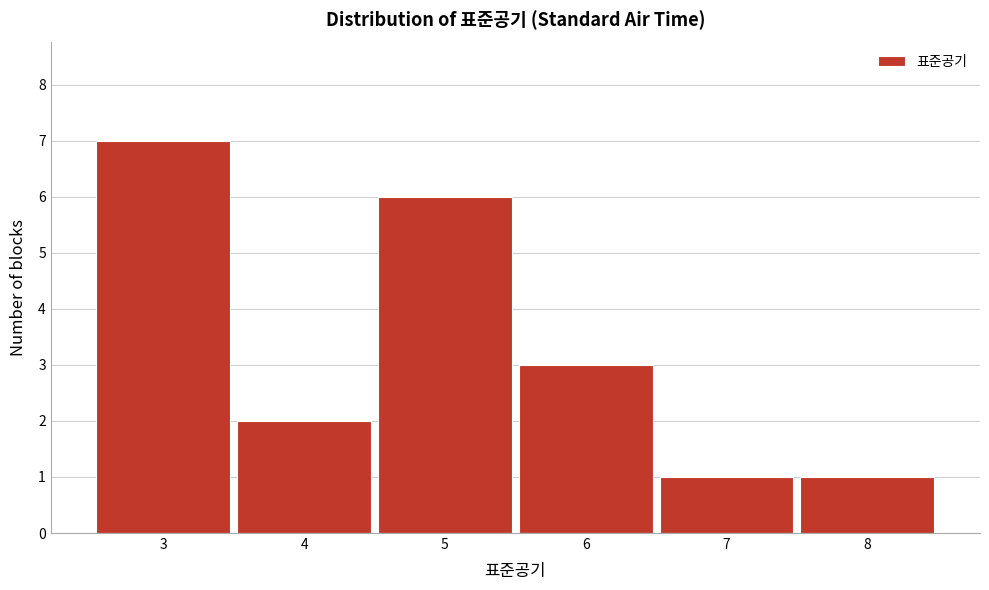

Which range on the x-axis has the tallest bar?

2.5 to 3.5